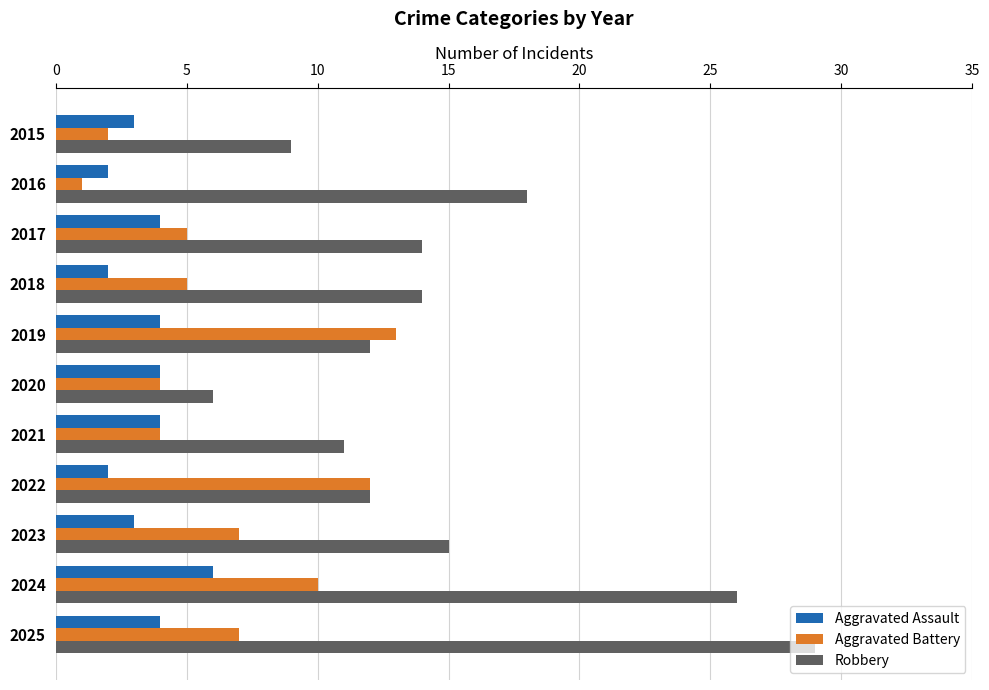

Which series has the widest spread of values?

Robbery